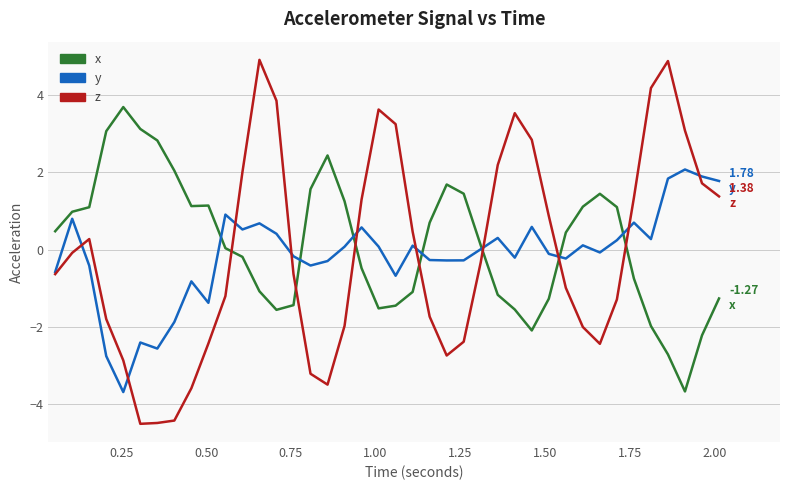

In x, how many points are higher than both neighbors (excluding endpoints)?

5